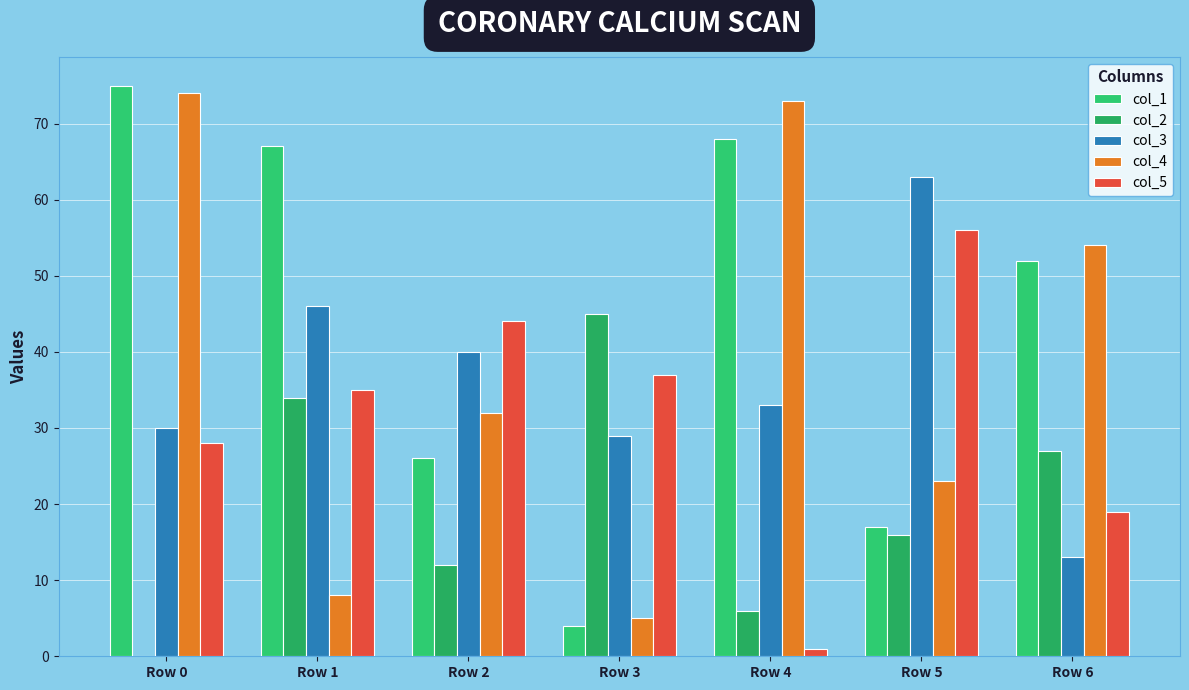

Between Row 4 and Row 6, which series saw the biggest shift?

col_2